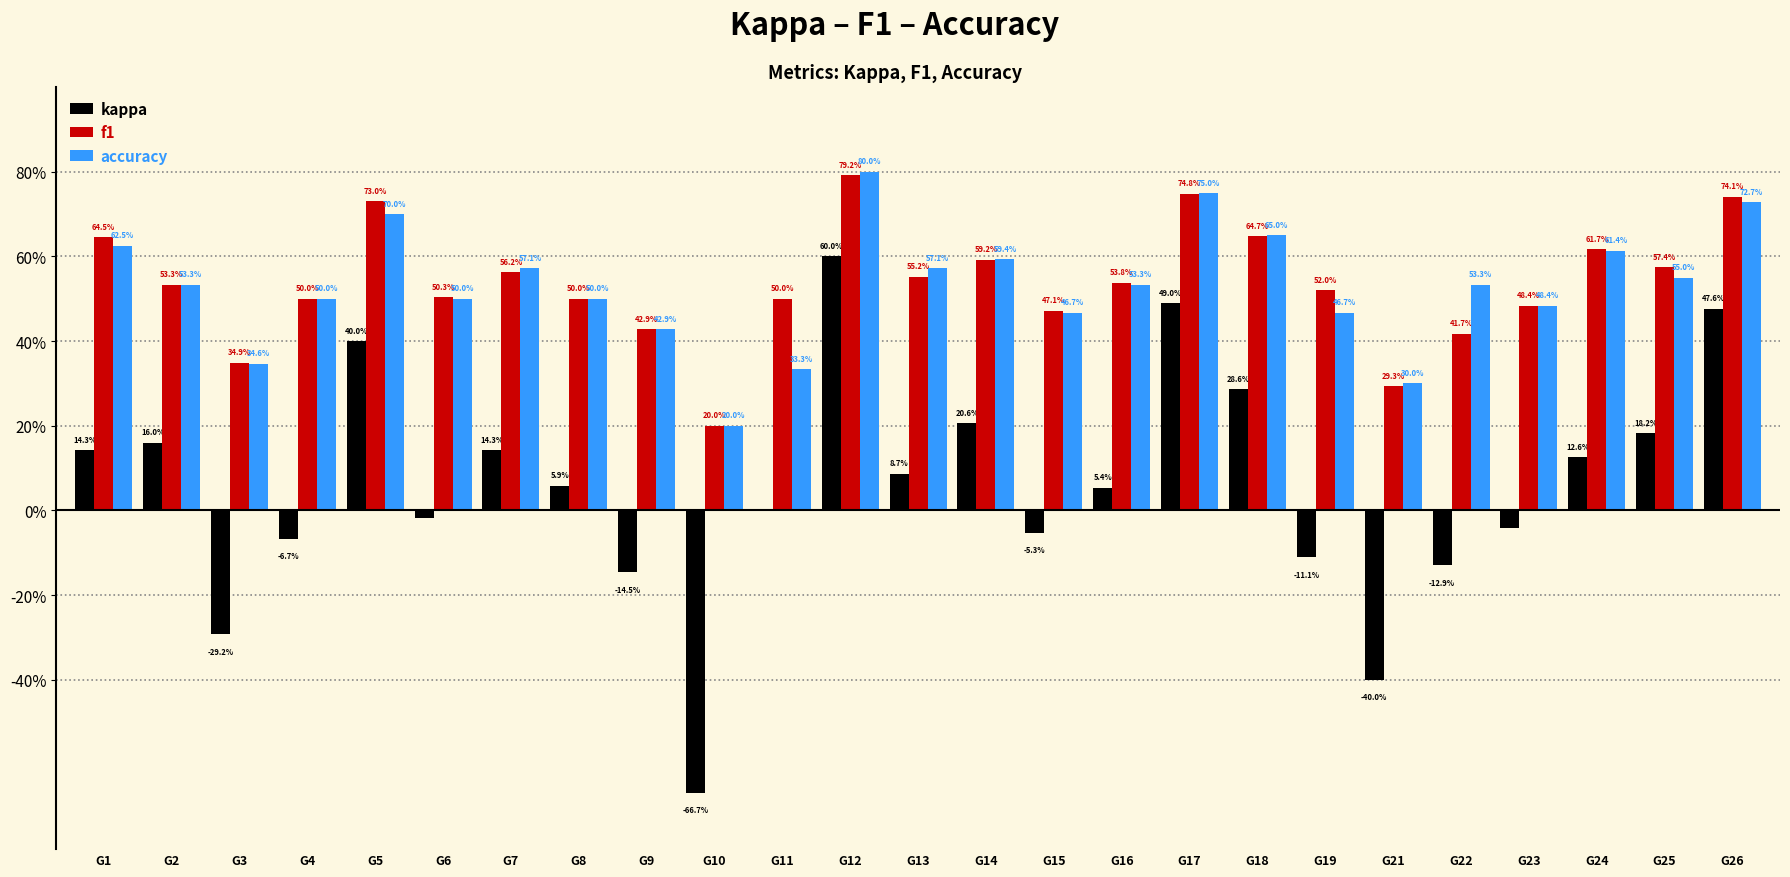

Count the accuracy values in the range 0 to 1.

25